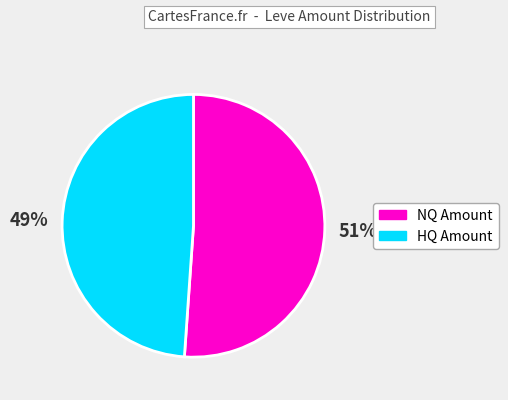

Is there a majority slice in this chart?

Yes